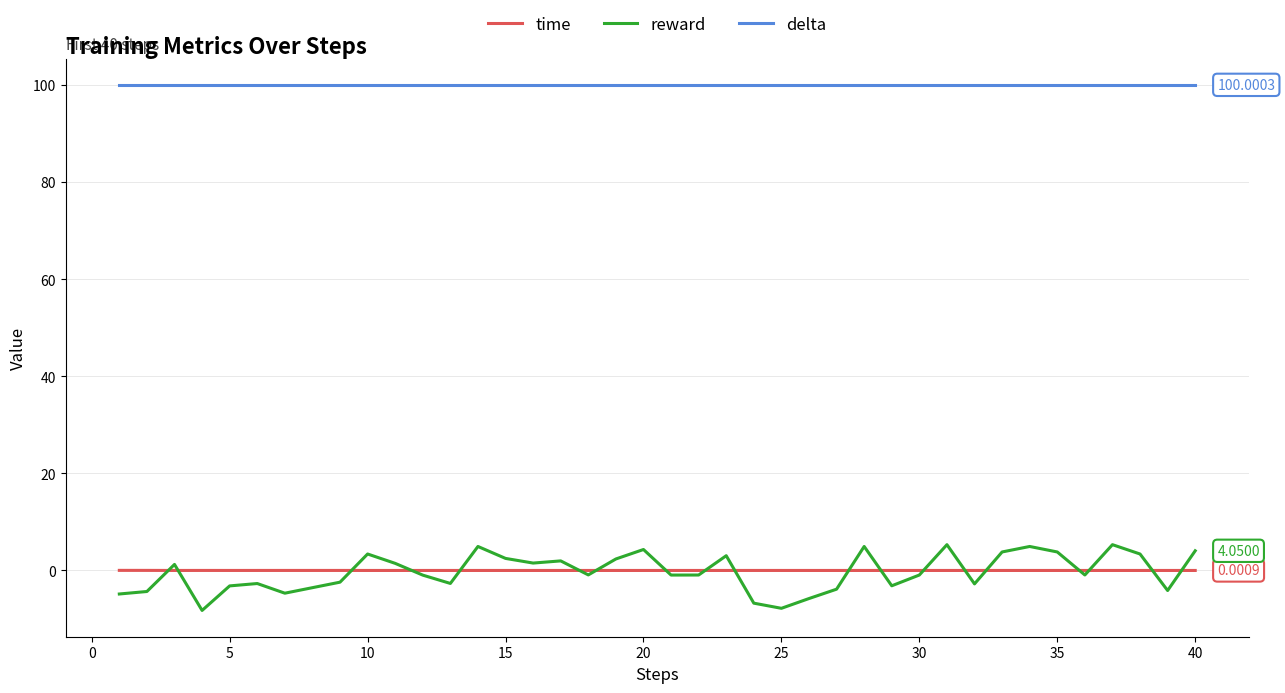

True or false: delta and reward cross at least once.

False